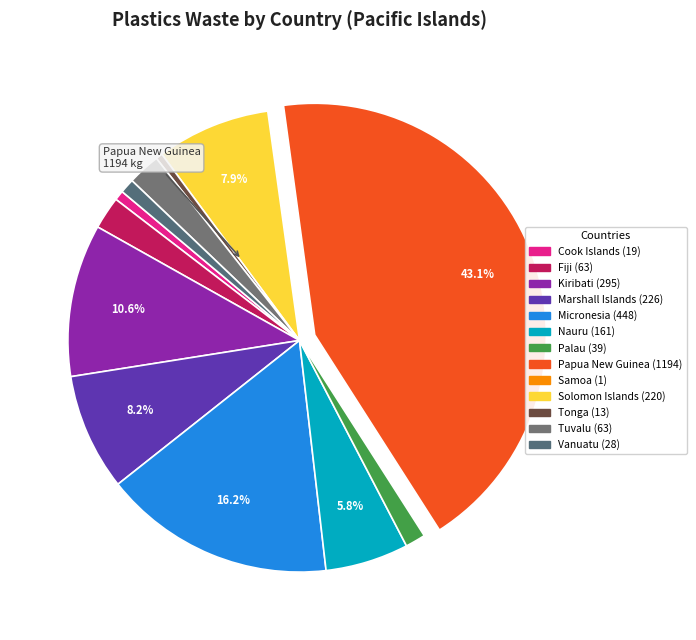

How much of the chart is everything except Tuvalu?

97.7%